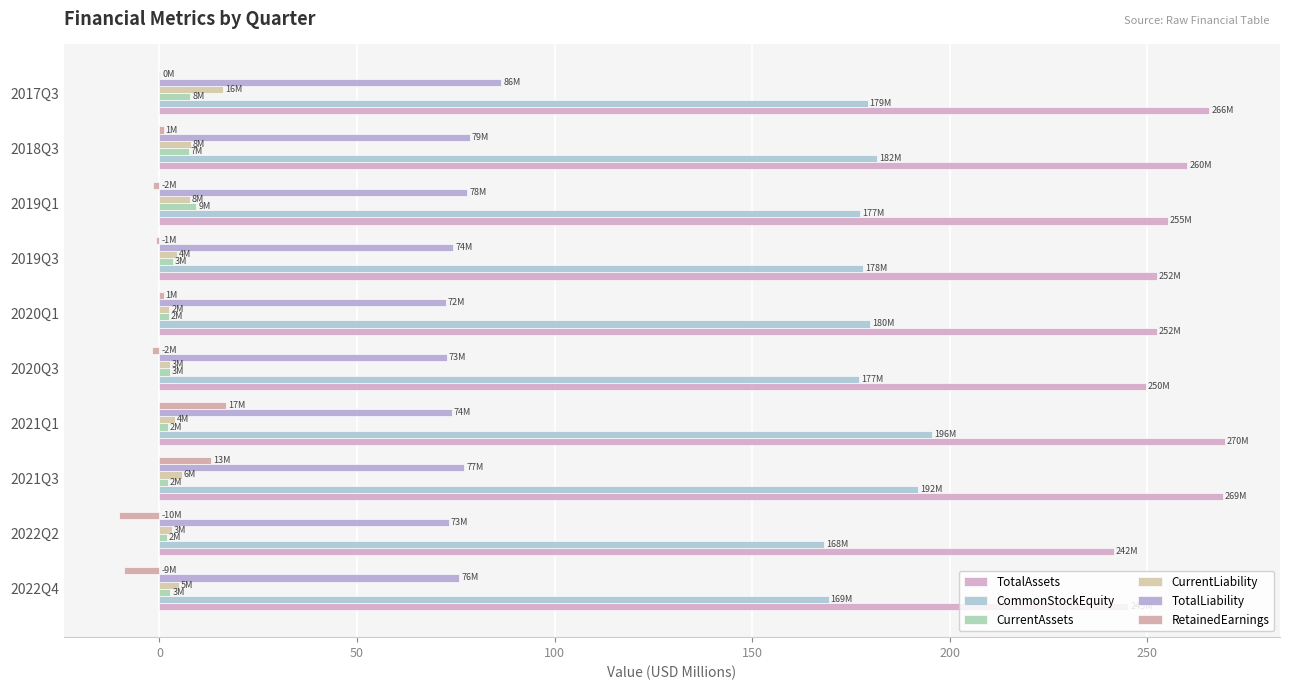

How many values in the CurrentAssets series exceed 2?

9